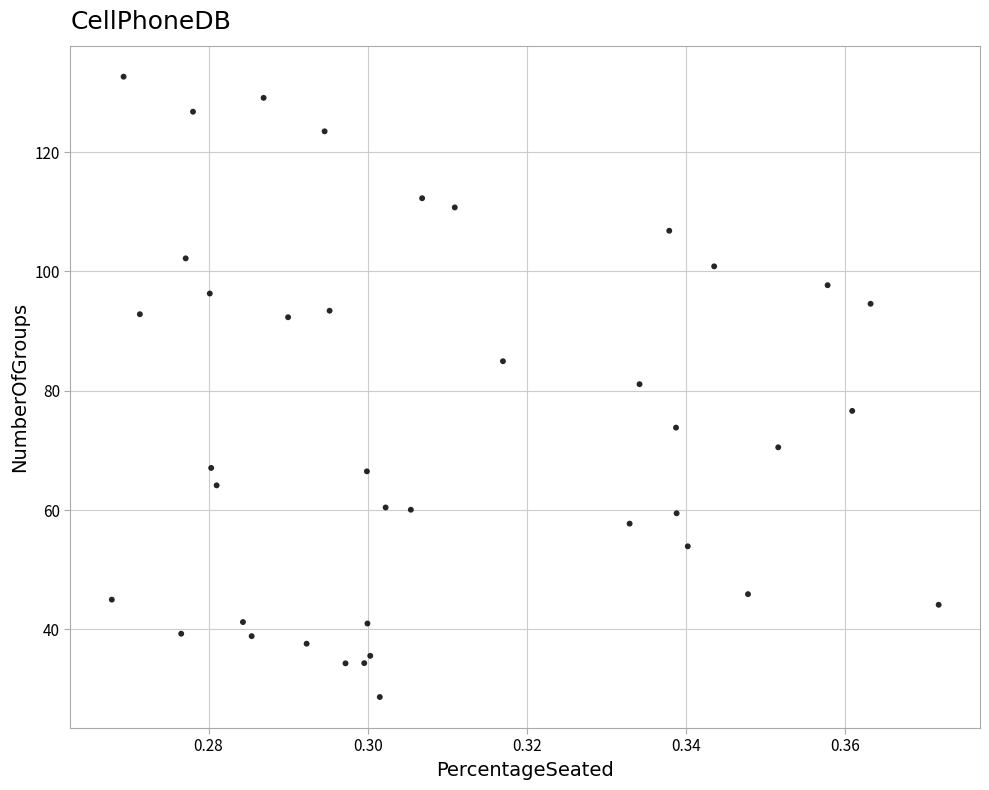

What is the range of Y values (max minus min)?

104.0